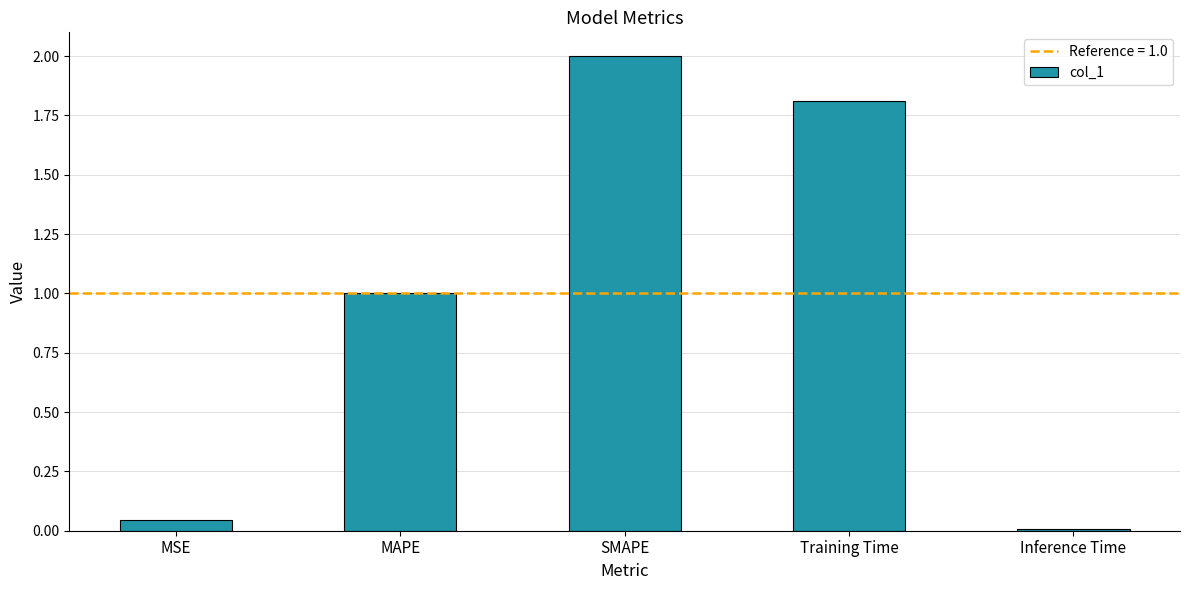

Count the number of data series in this chart.

1